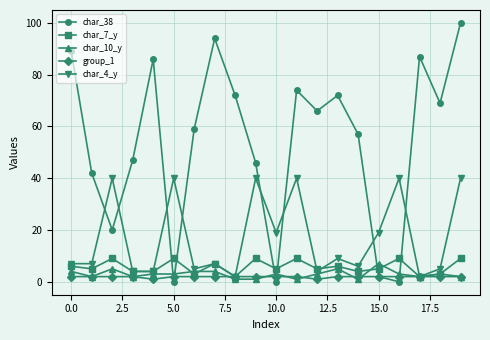

Which series has the largest range (max minus min)?

char_38